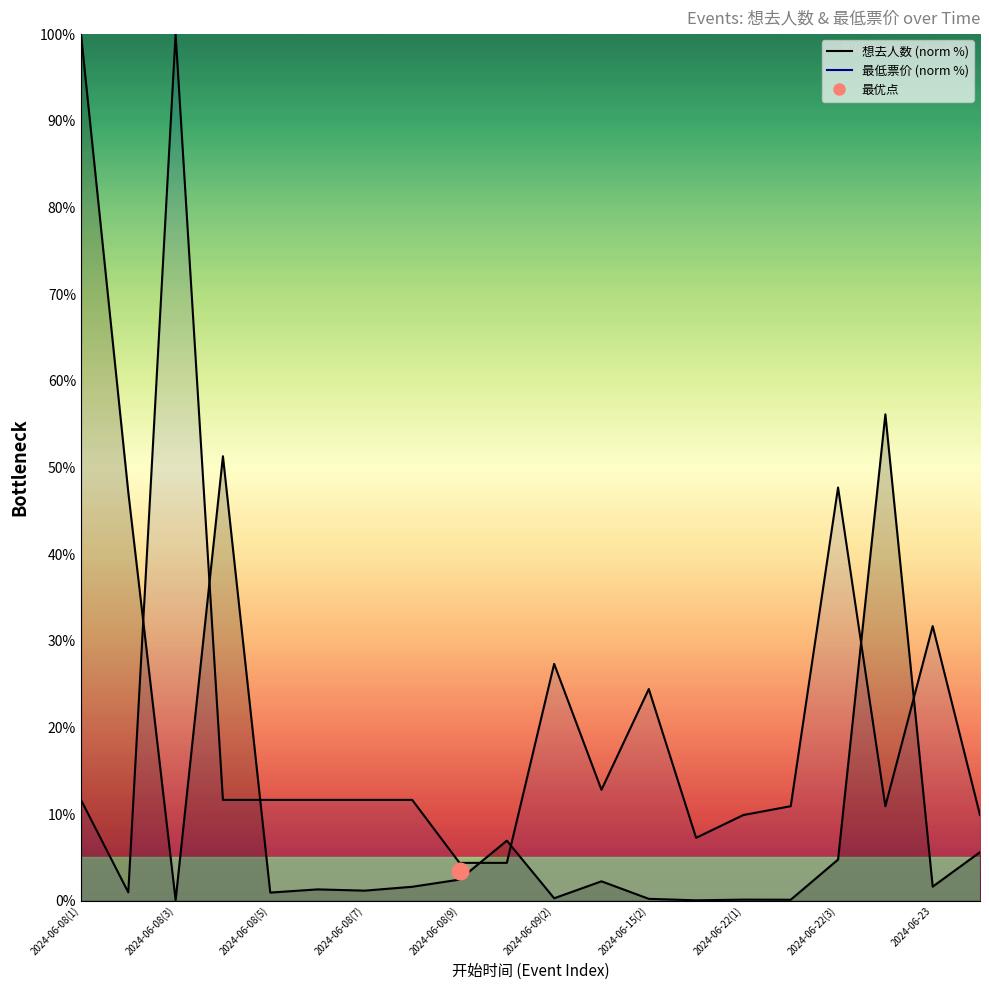

Does the chart have visible grid lines?

No